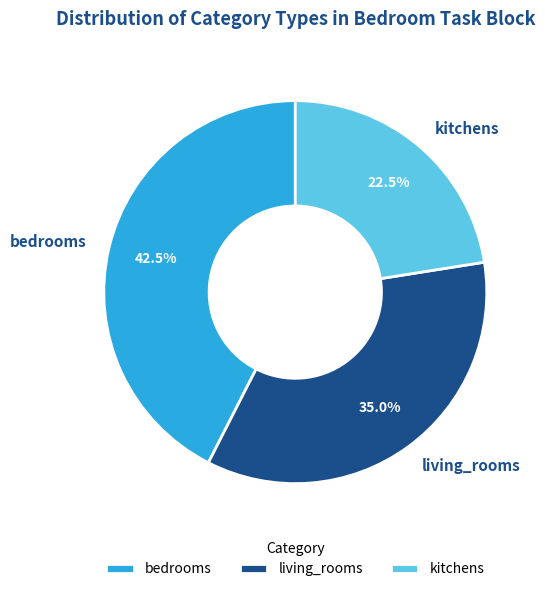

Combined, what portion of the pie is bedrooms and living_rooms?

77.5%